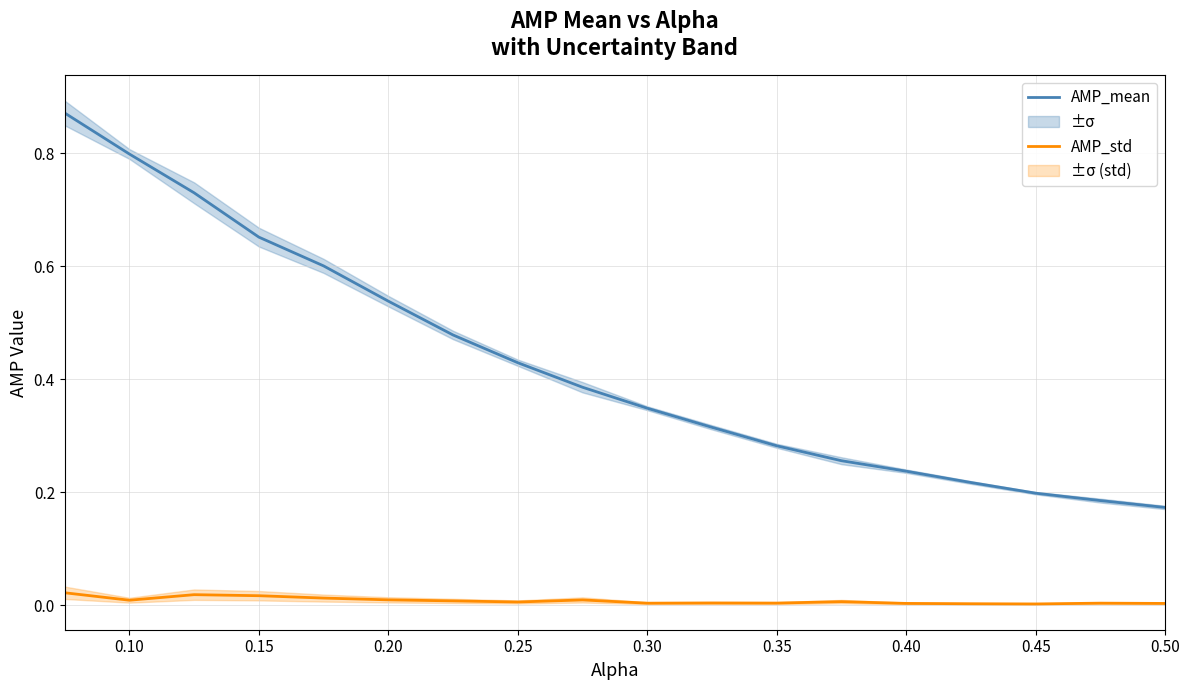

Is the value of AMP_std at 0.50 greater than the value of AMP_mean at 0.45?

No